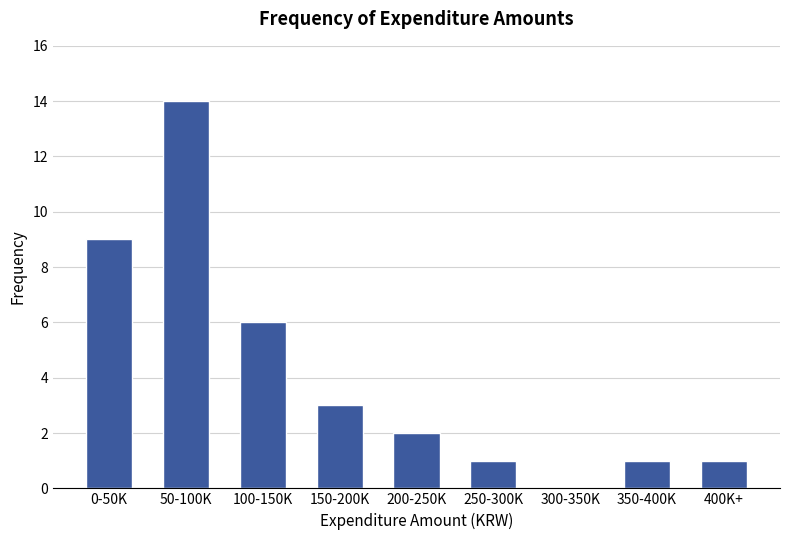

Reading left to right, transcribe all the data shown in this chart.

0-50K=9	50-100K=14	100-150K=6	150-200K=3	200-250K=2	250-300K=1	300-350K=0	350-400K=1	400K+=1